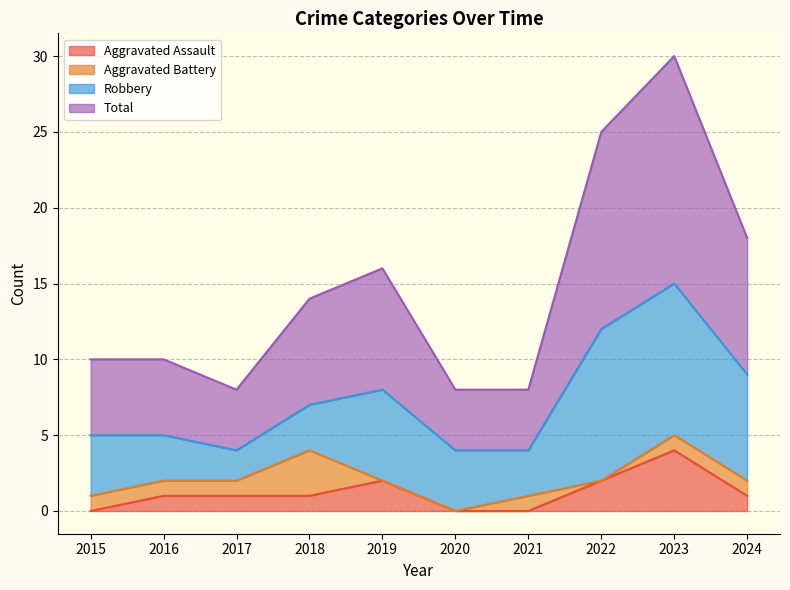

What is the sum of the Total values at 2024 and 2020?

26